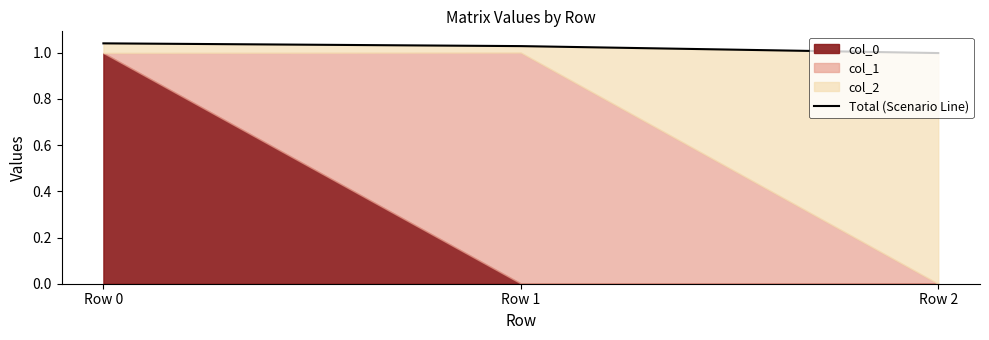

The chart shows a value of 1.0 at Row 0. True or false?

True